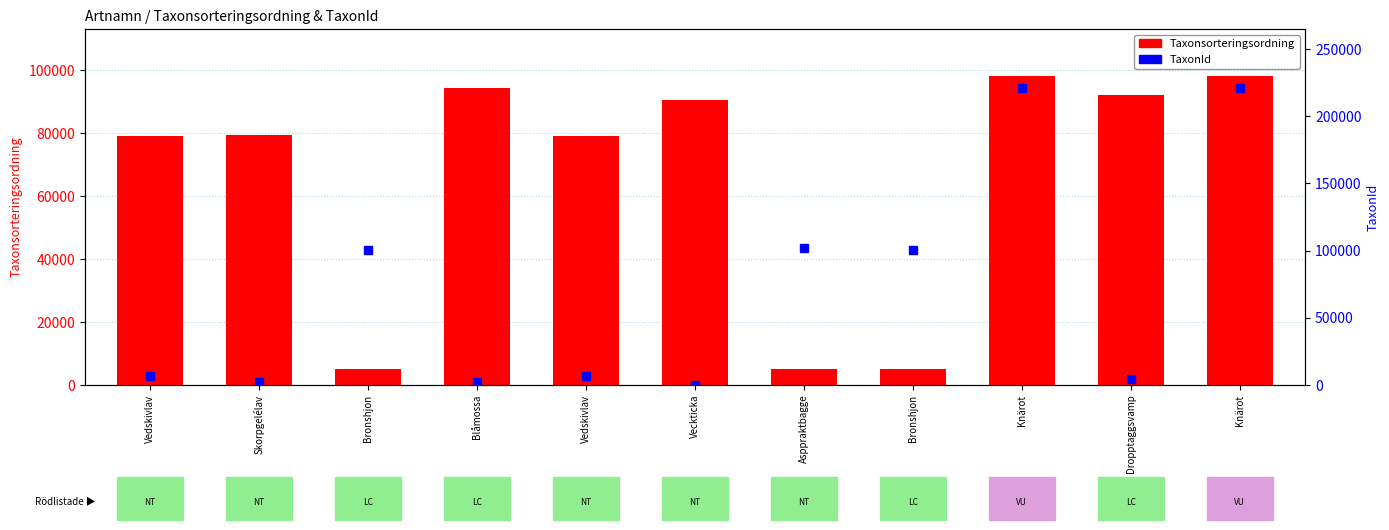

At how many categories does at least one series exceed 185072?

2